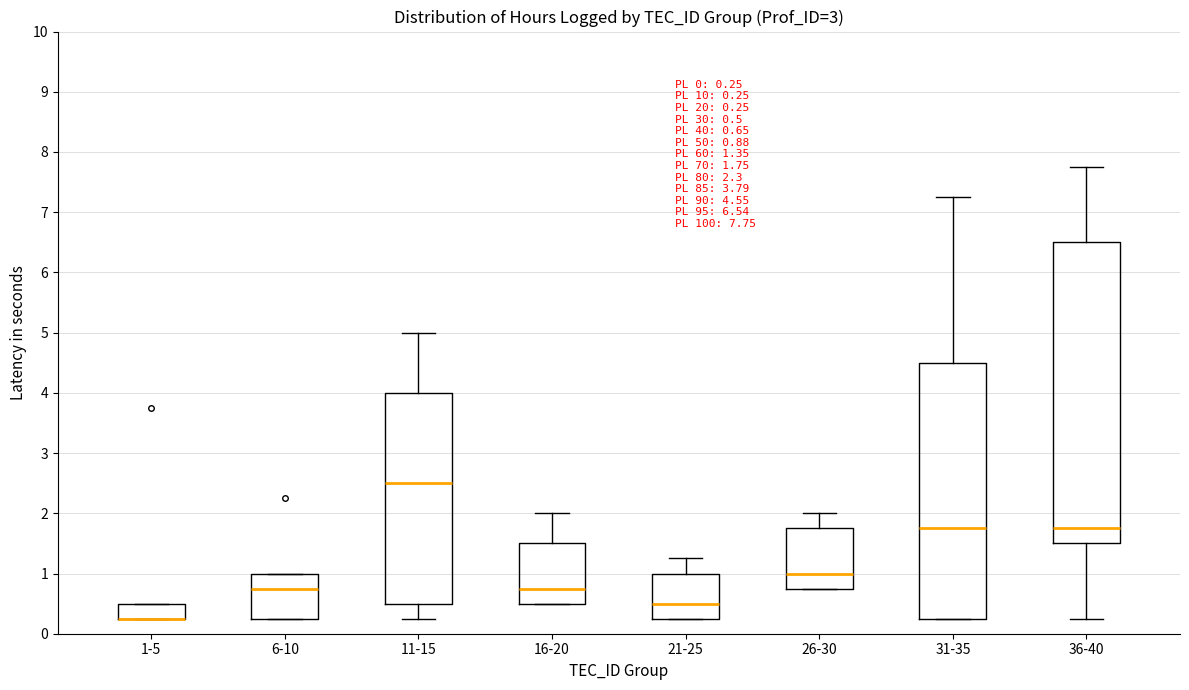

Comparing the boxes themselves (not the whiskers), which one is the tallest?

36-40